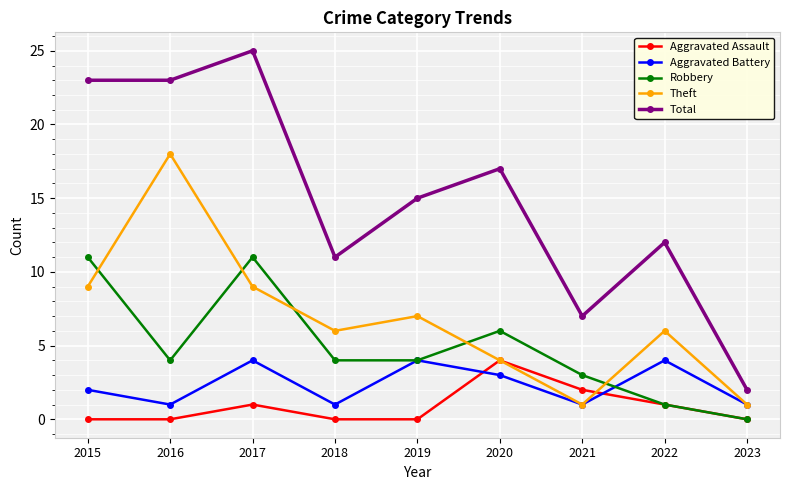

True or false: Aggravated Battery has more than 0 interior local peaks.

True